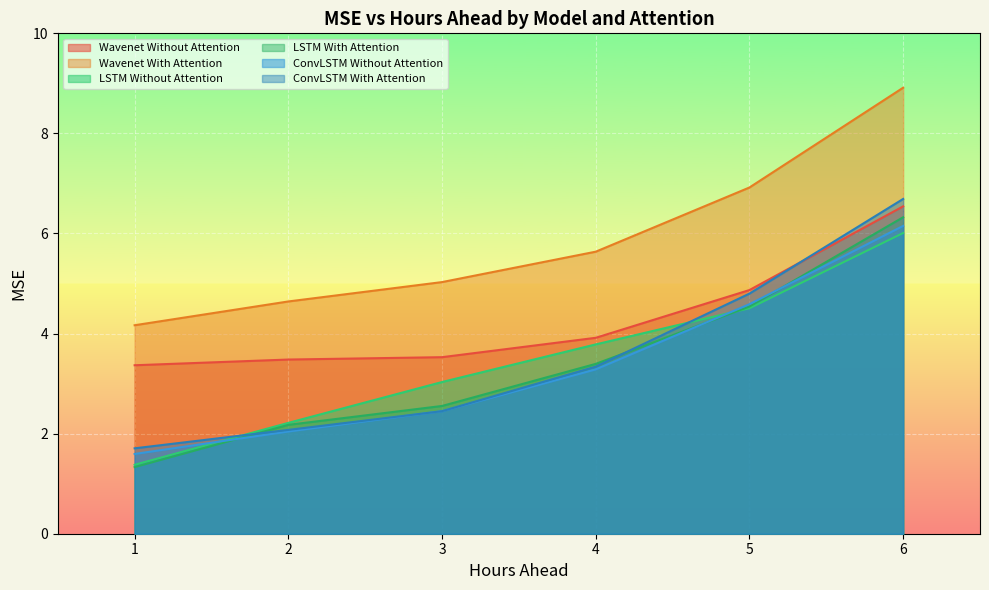

Does the chart display data point markers on the line(s)?

No